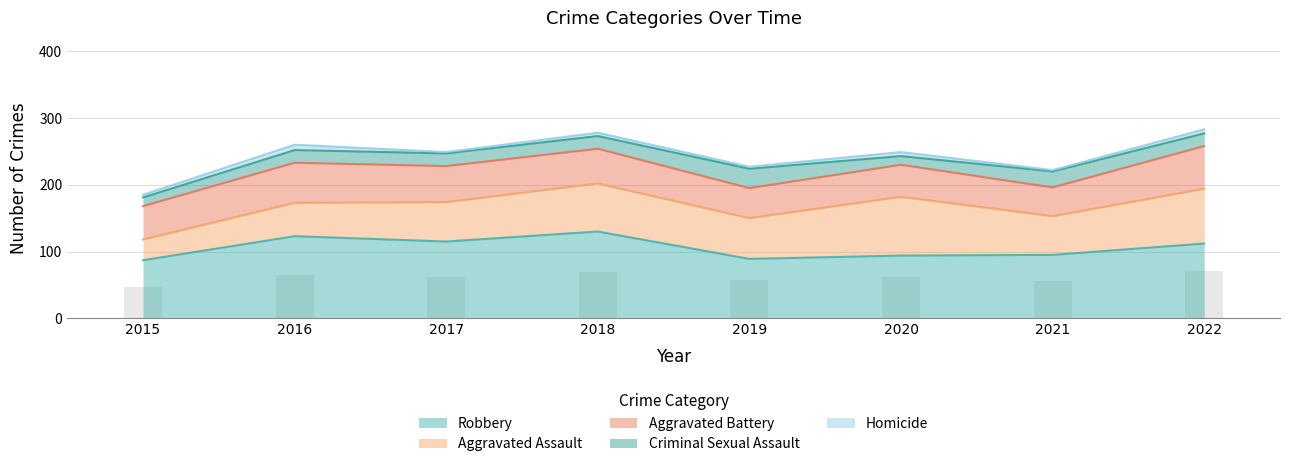

Reading left to right, extract all data points from this chart.

Robbery: 87	123	115	130	89	94	95	112
Aggravated Assault: 31	50	59	72	61	88	58	82
Aggravated Battery: 50	60	54	52	45	48	43	64
Criminal Sexual Assault: 13	19	19	19	29	13	24	19
Homicide: 4	8	2	5	3	6	2	6